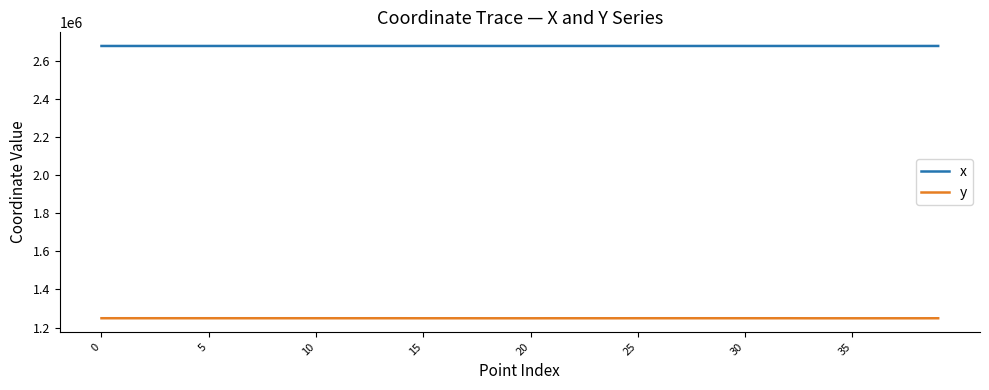

What is the smallest value displayed?

1248491.5